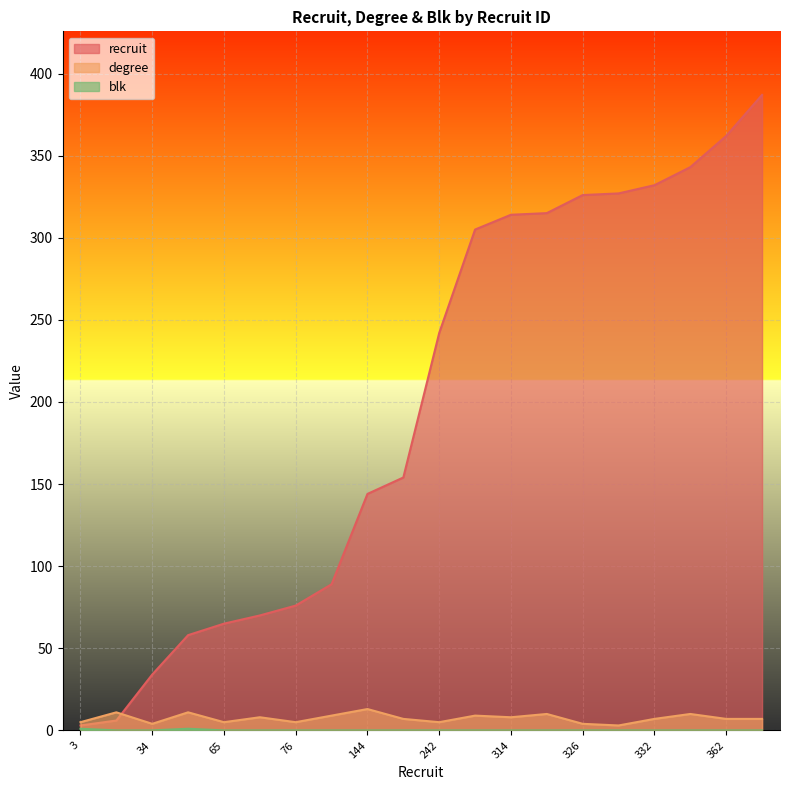

Reading left to right, extract all data points from this chart.

recruit: 3=3	6=6	34=34	58=58	65=65	70=70	76=76	89=89	144=144	154=154	242=242	305=305	314=314	315=315	326=326	327=327	332=332	343=343	362=362	387=387
degree: 3=5	6=11	34=4	58=11	65=5	70=8	76=5	89=9	144=13	154=7	242=5	305=9	314=8	315=10	326=4	327=3	332=7	343=10	362=7	387=7
blk: 3=1	6=0	34=0	58=1	65=0	70=0	76=0	89=0	144=0	154=0	242=0	305=0	314=0	315=0	326=0	327=0	332=0	343=0	362=0	387=0